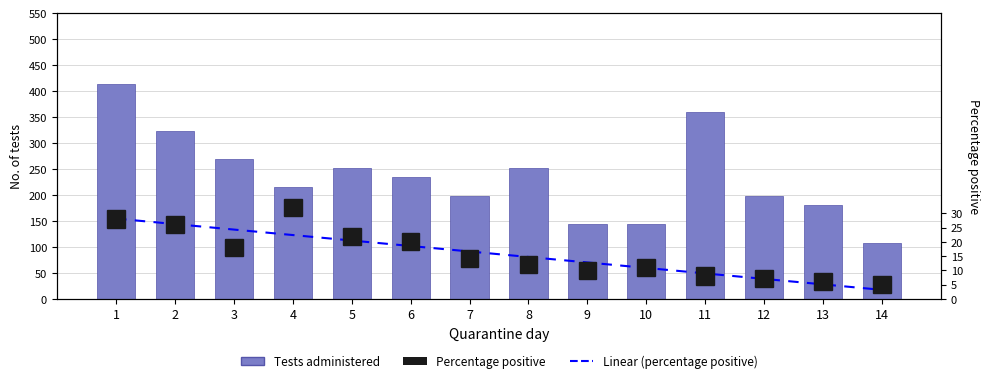

What is the difference between the maximum and minimum values?

306